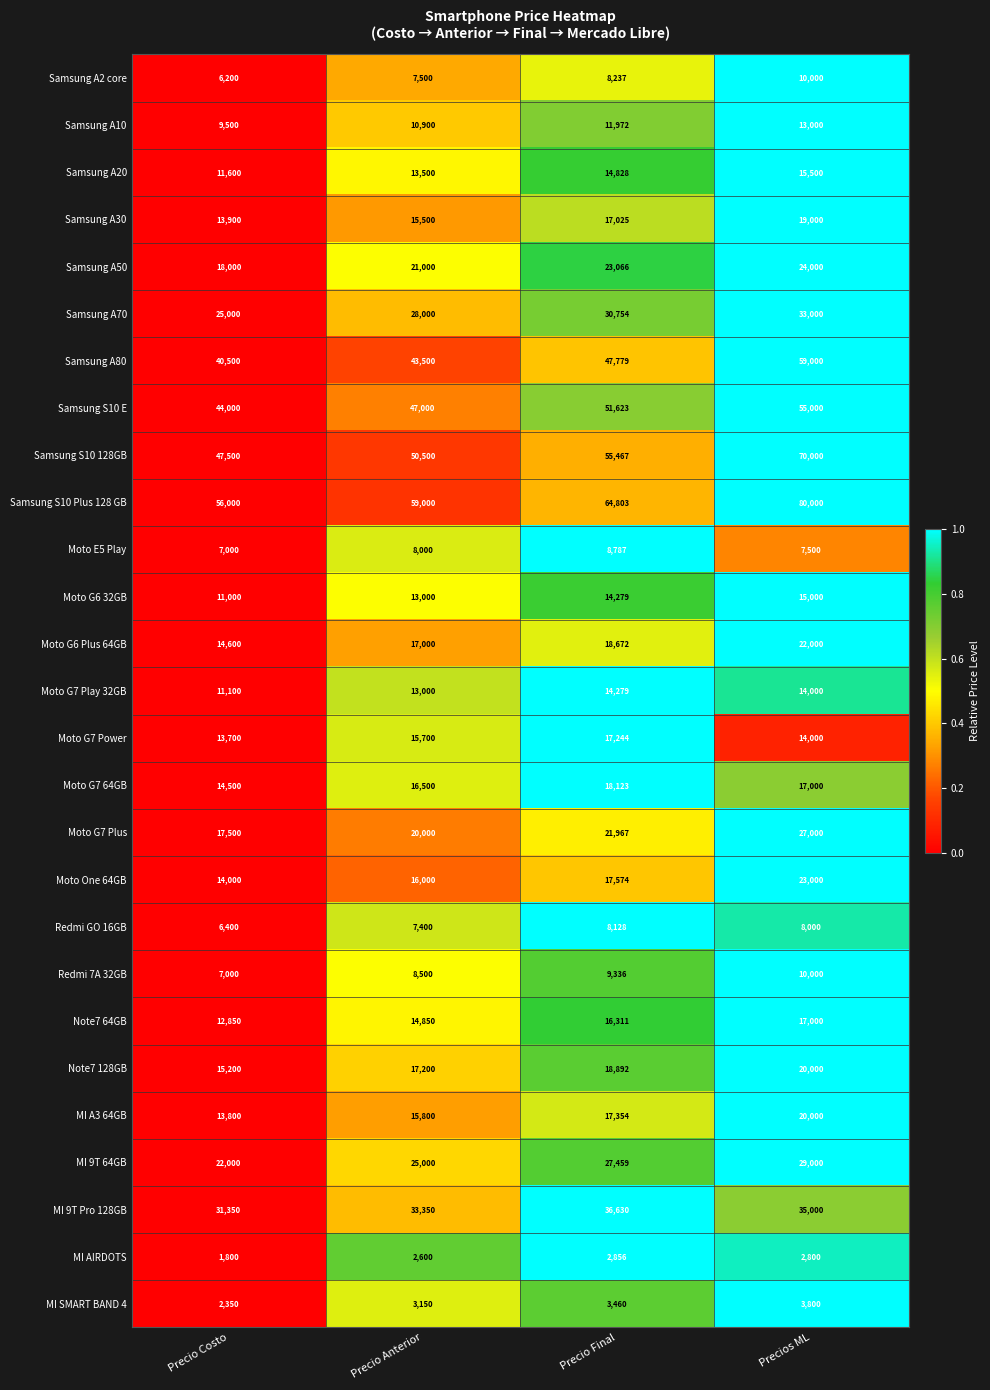

What is the lowest value of the Samsung S10 Plus 128 GB series?

56000